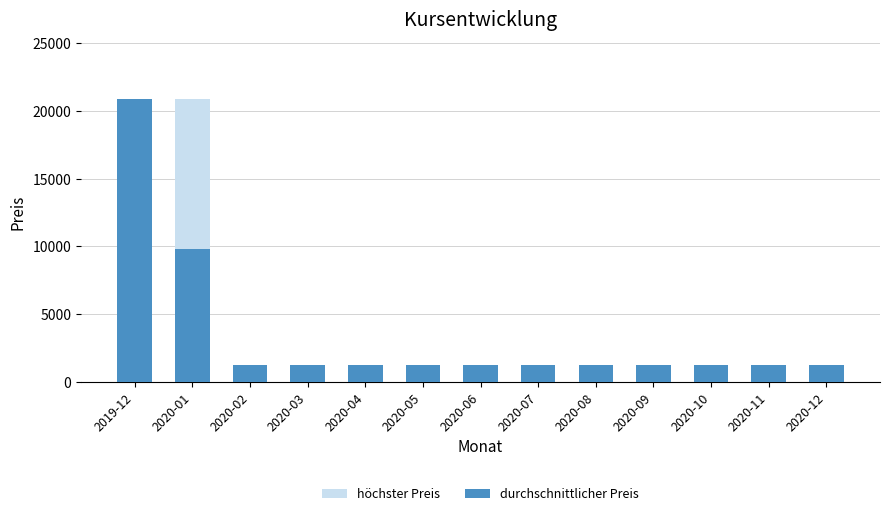

The value of durchschnittlicher Preis at 2020-07 is 2132. True or false?

False